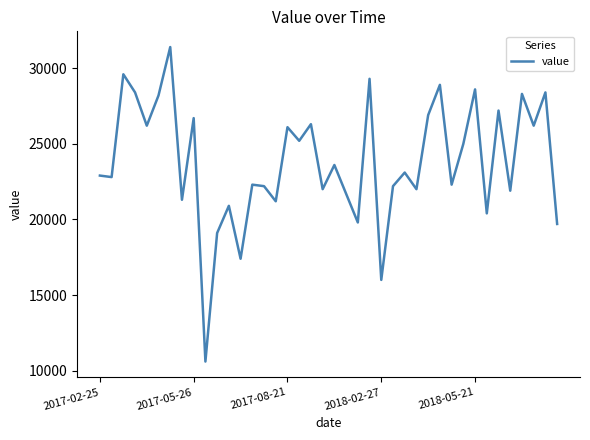

What is the difference between the maximum and minimum values?

20800